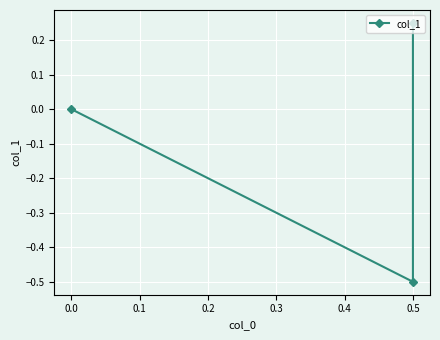

What is the change in value from 0.5 to 0.0?

+0.5